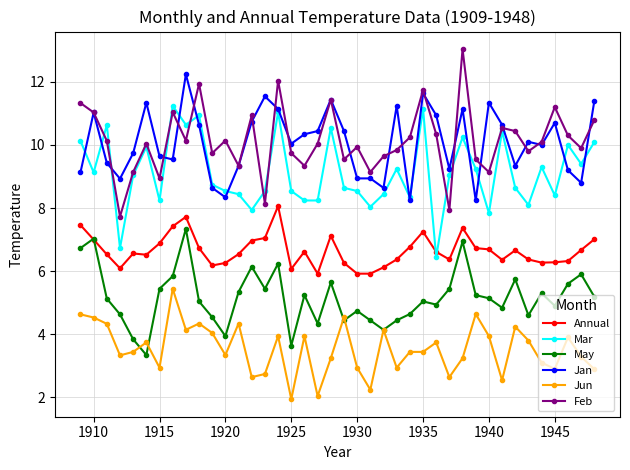

True or false: Annual has more than 1 interior local peaks.

True